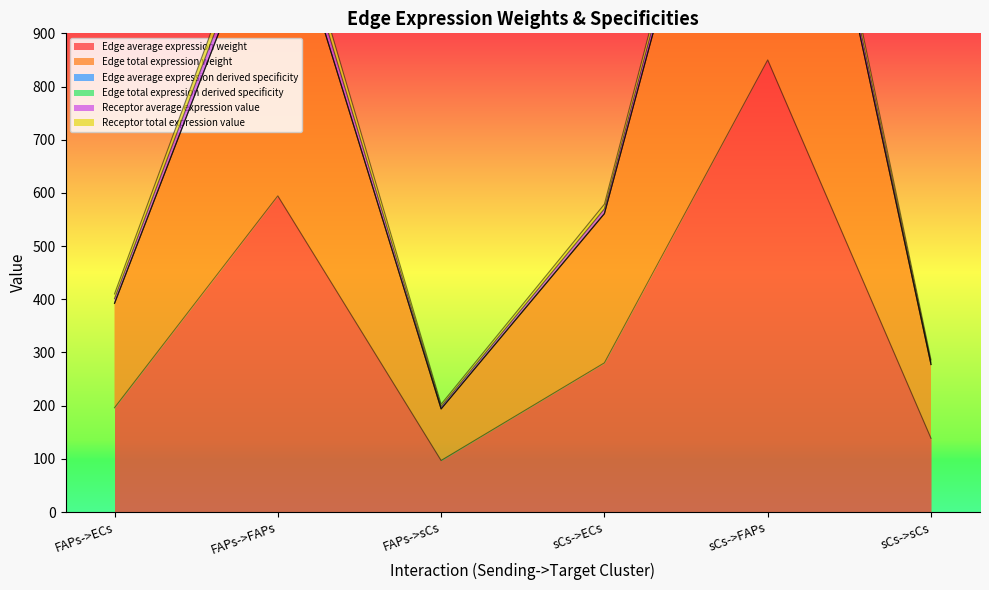

List the labels in order of Edge average expression derived specificity value, largest first.

sCs->FAPs, FAPs->FAPs, sCs->ECs, FAPs->ECs, sCs->sCs, FAPs->sCs